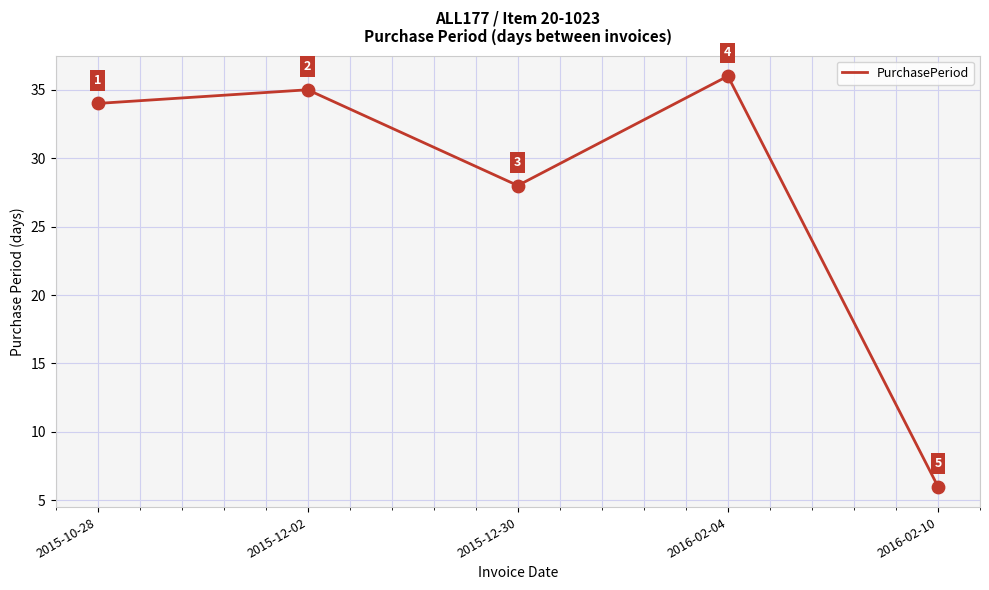

What is the ratio of the value at 2016-02-04 to the value at 2016-02-10?

6.0